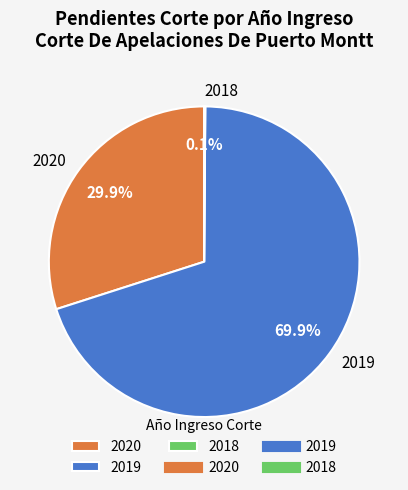

Which category accounts for the majority?

2019